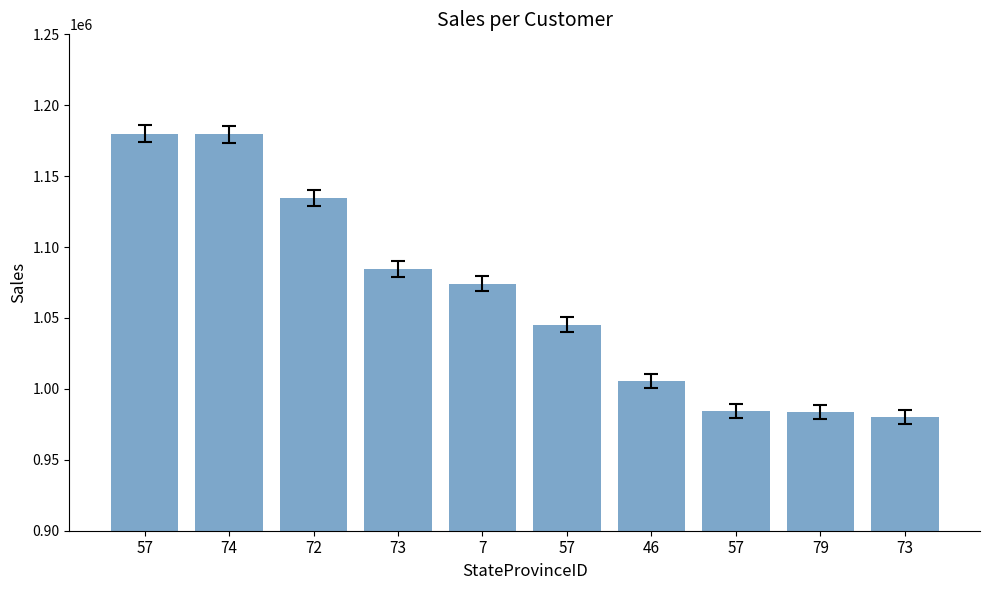

How many bars are there in total?

10